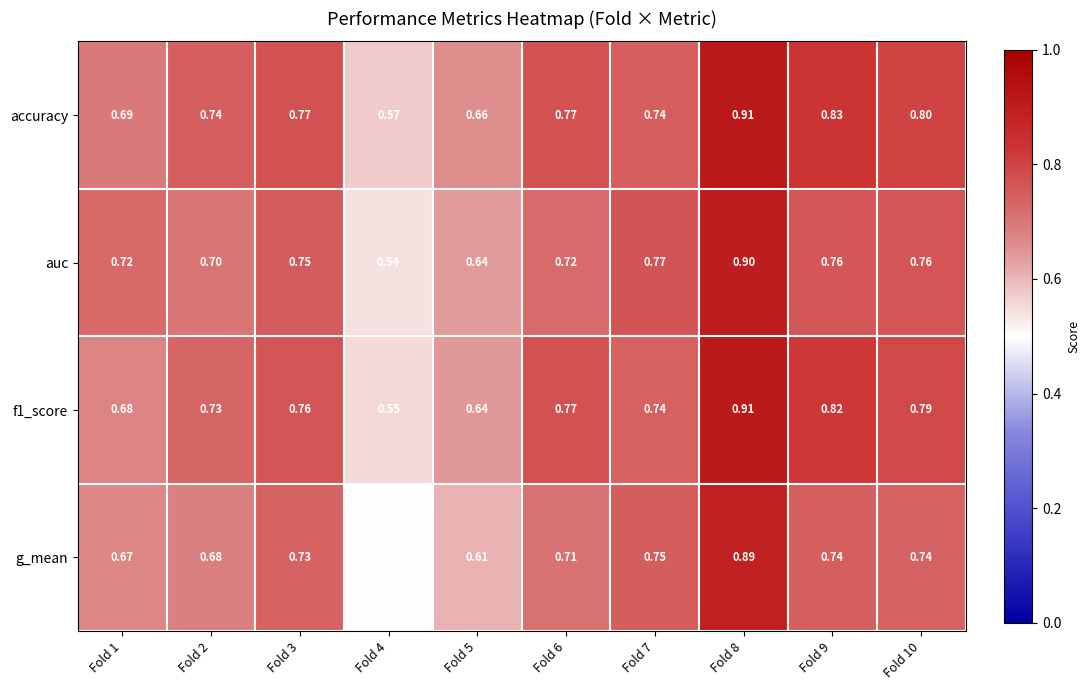

Which series has the largest total across all categories?

accuracy